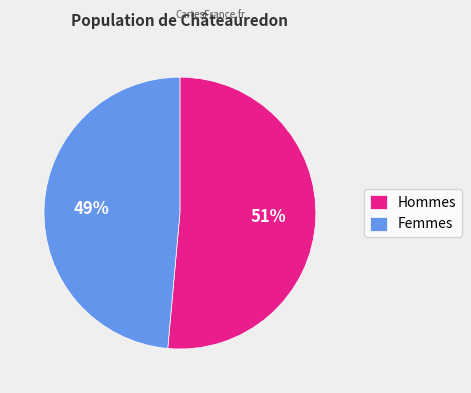

Is it true that Hommes is 62% of the pie?

False